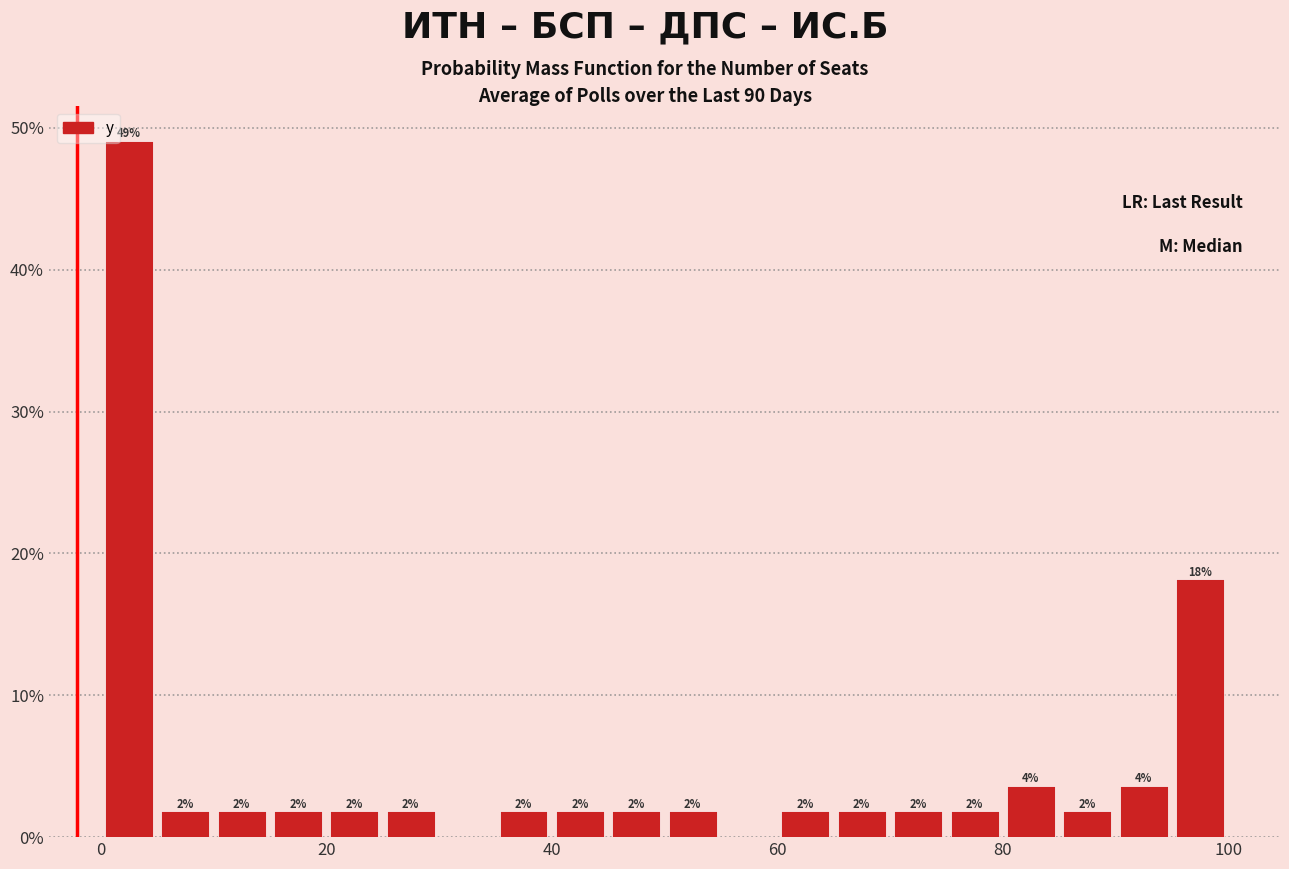

Read against the x-axis, roughly where is the centre of the tallest bar?

2